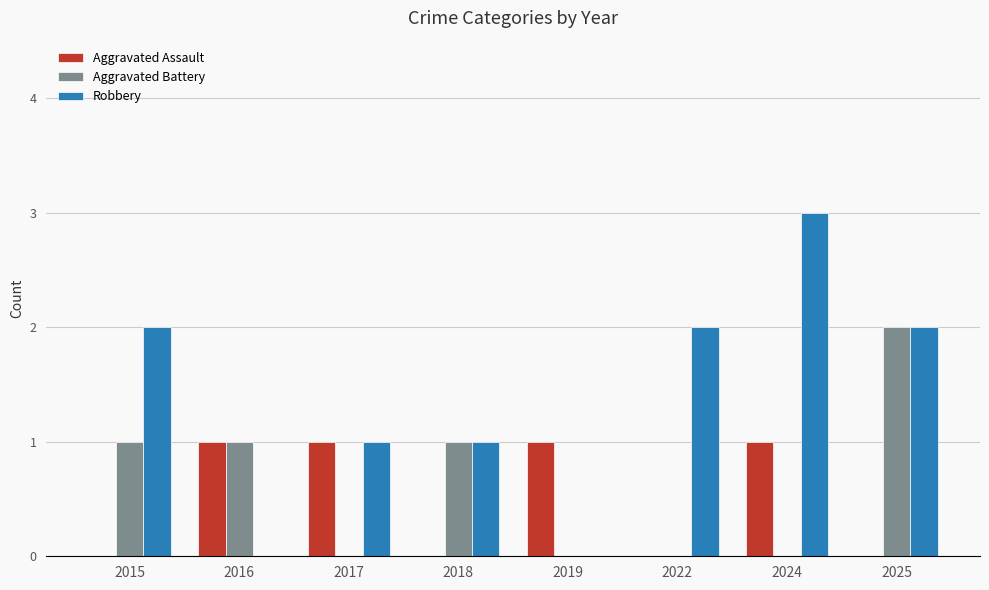

Which category has the highest value in the Robbery series?

2024